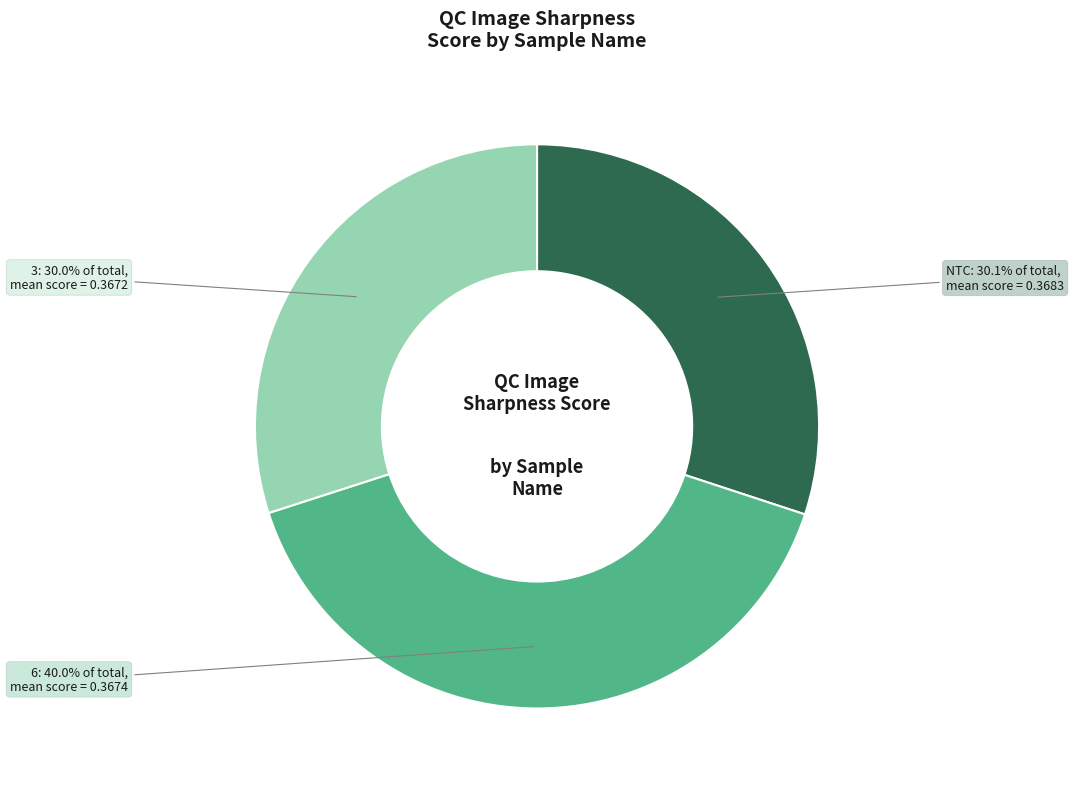

Is there a majority slice in this chart?

No